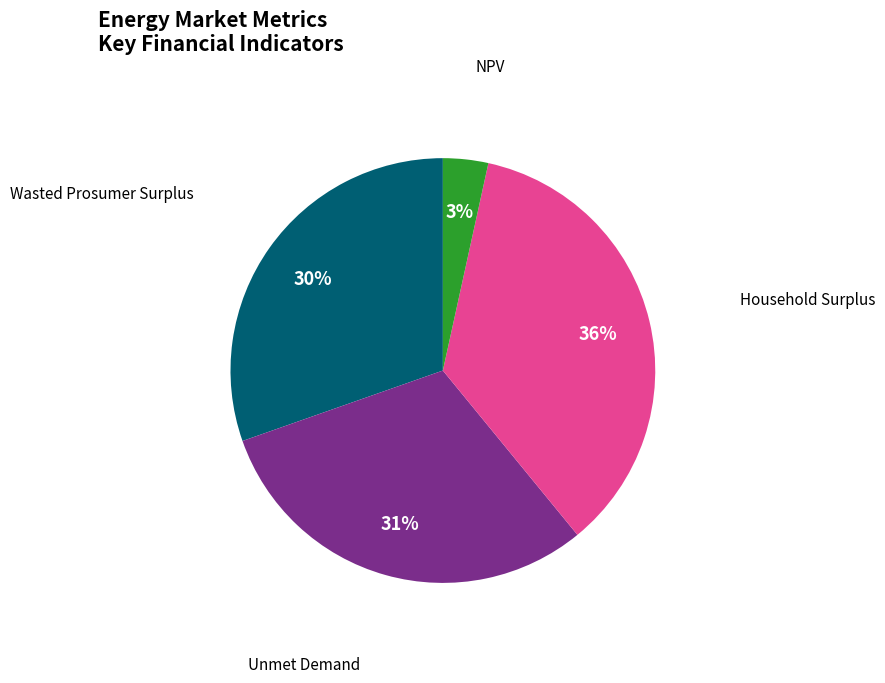

How many slices are in this pie chart?

4